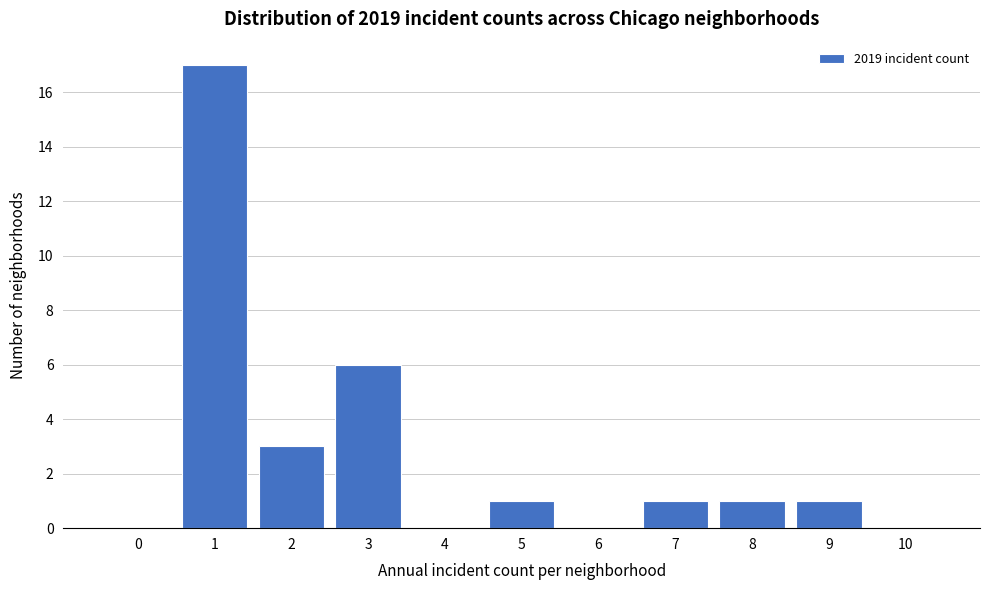

Reading left to right, extract all data points from this chart.

0=0	1=17	2=3	3=6	4=0	5=1	6=0	7=1	8=1	9=1	10=0